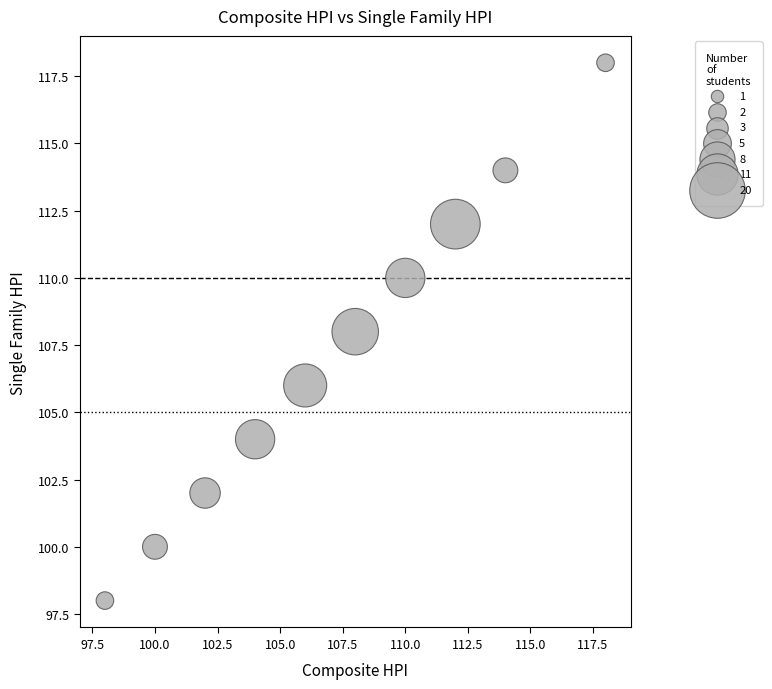

What is the average Y value?

107